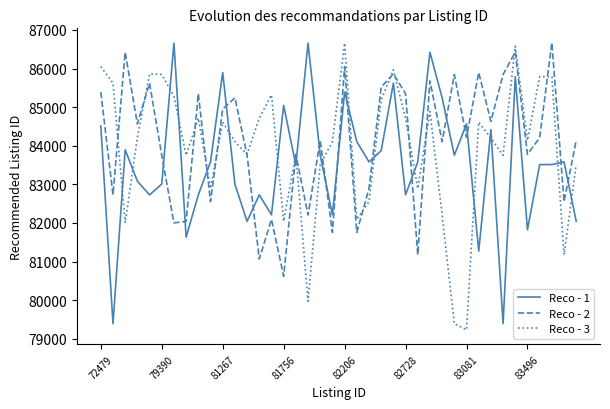

After their last crossing, which series has the higher values: Reco - 2 or Reco - 1?

Reco - 2